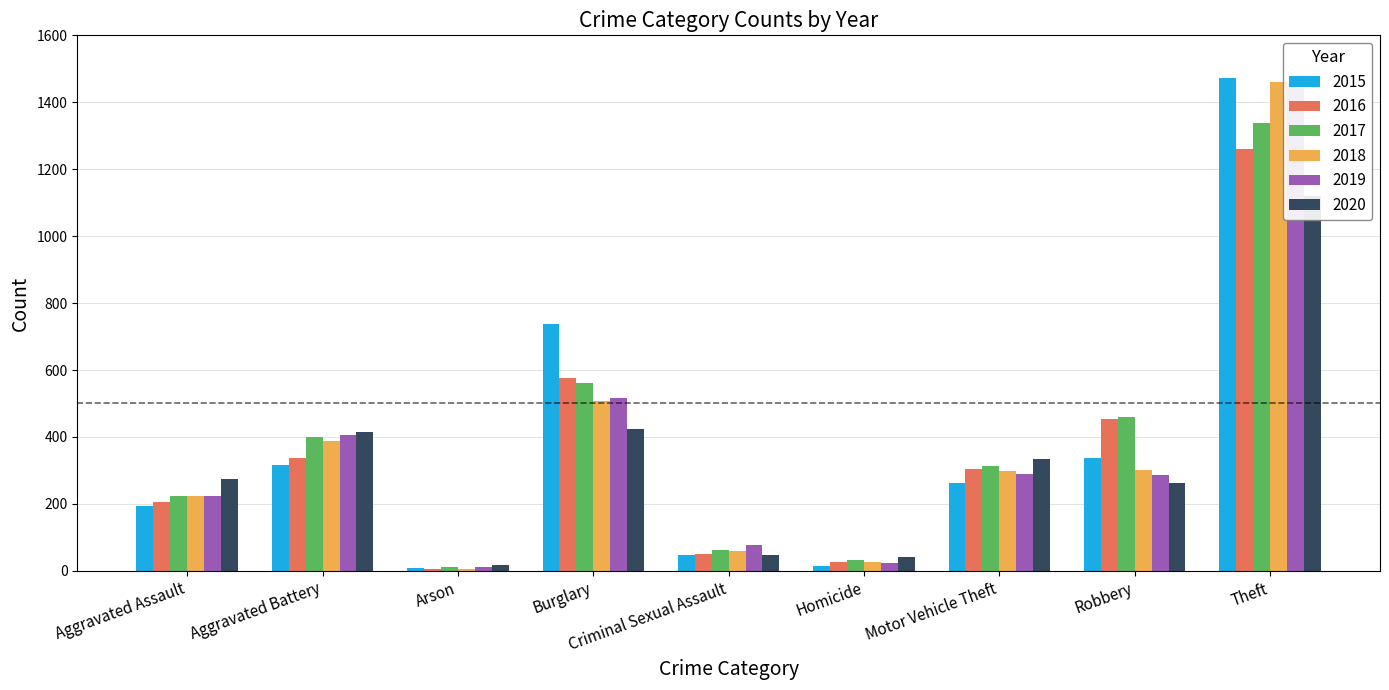

At which label is 2016 closest to 633?

Burglary